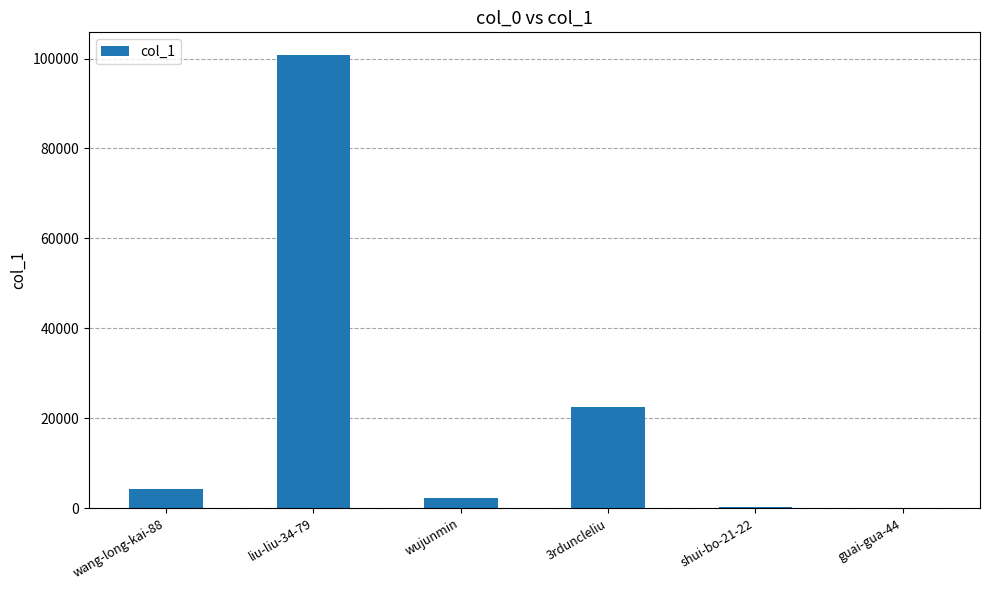

At which label is the value closest to 50418?

3rduncleliu